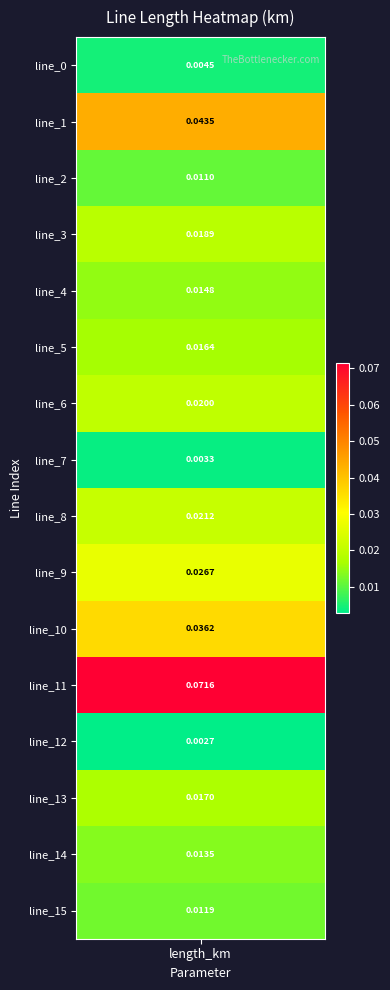

List the labels in order of value, largest first.

11, 1, 10, 9, 8, 6, 3, 13, 5, 4, 14, 15, 2, 0, 7, 12